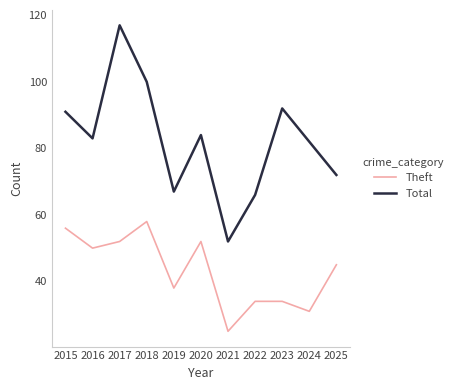

Which series has the largest total across all categories?

Total